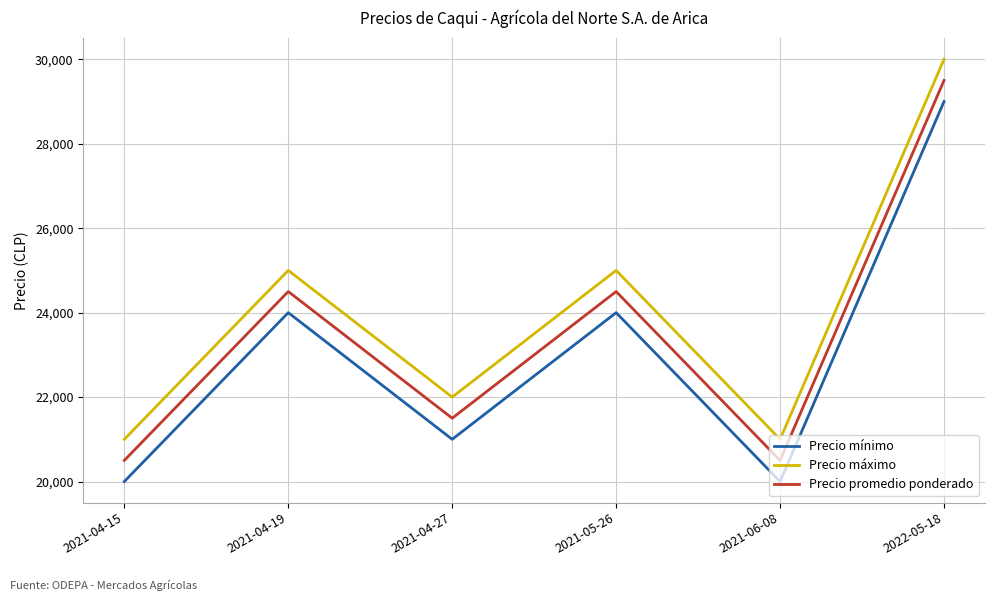

Reading right to left, transcribe all the data shown in this chart.

Precio mínimo: 29000	20000	24000	21000	24000	20000
Precio máximo: 30000	21000	25000	22000	25000	21000
Precio promedio ponderado: 29500	20500	24500	21500	24500	20500